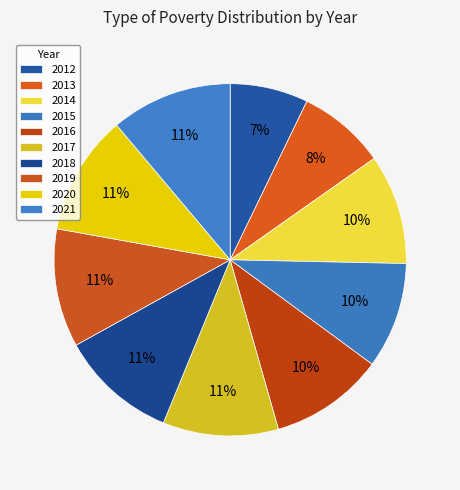

To the nearest percent, what is the difference between the 2021 and 2014 slice percentages?

1%